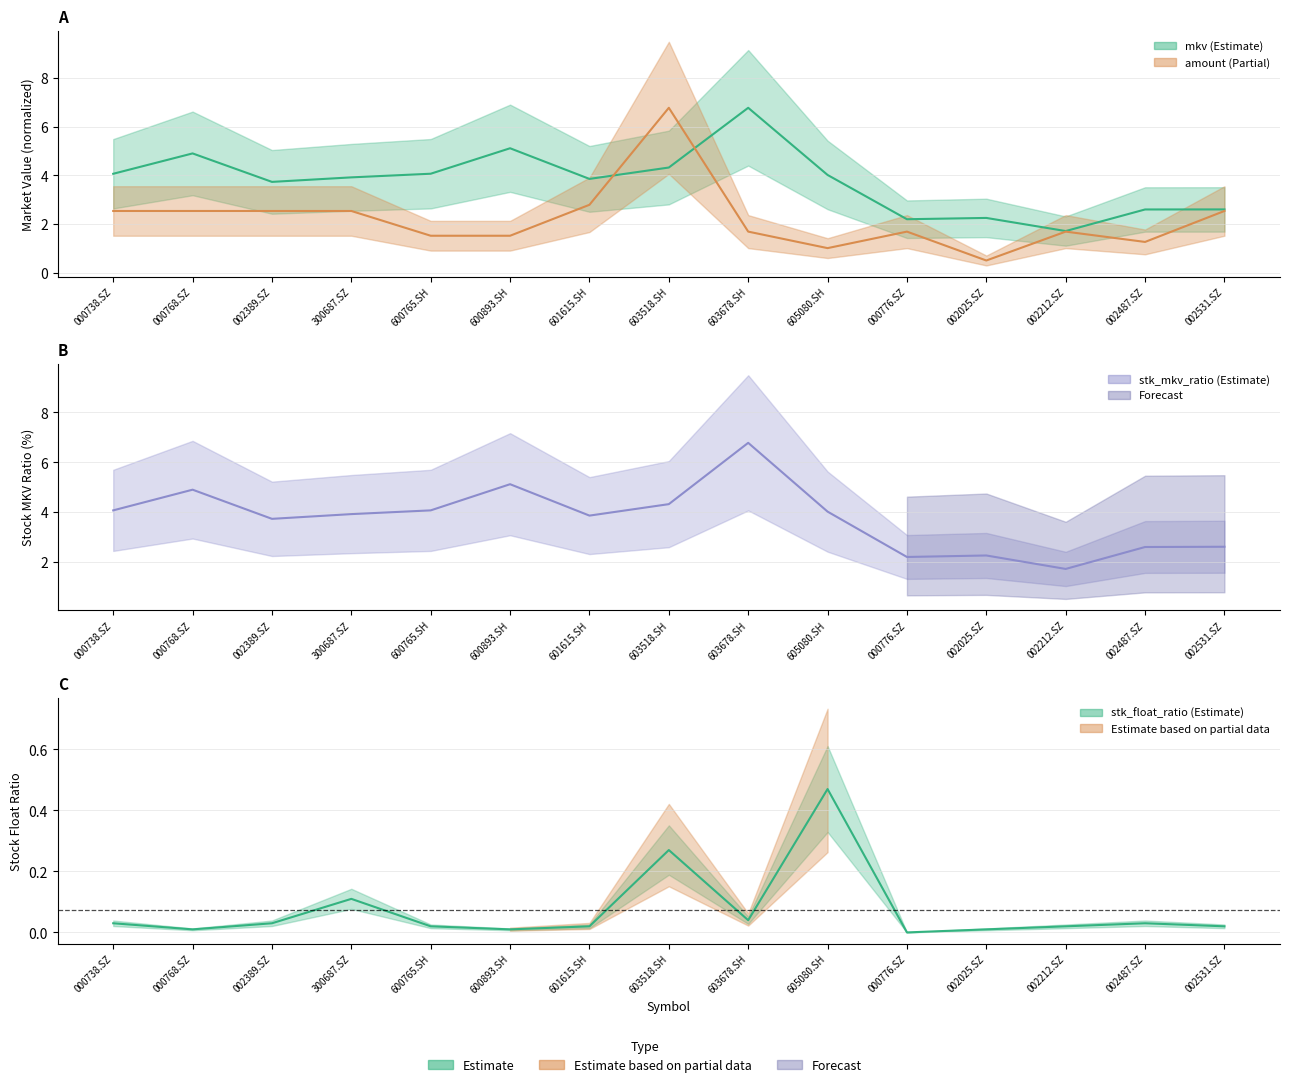

What is the difference between the maximum and minimum values in the stk_mkv_ratio series?

5.1